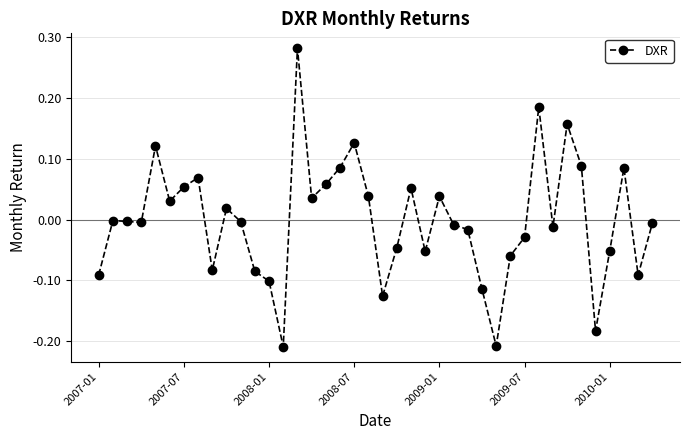

What is the difference between the maximum and second lowest values?

0.5